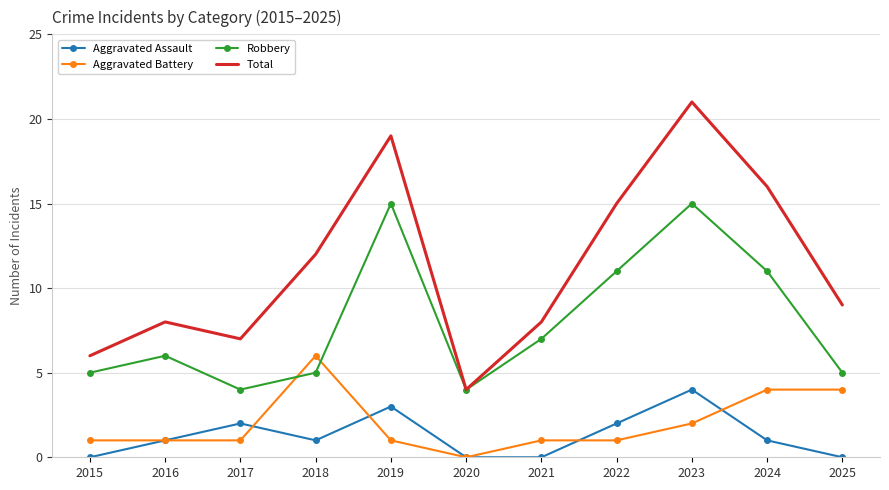

At 2024, list the series in order from largest to smallest.

Total, Robbery, Aggravated Battery, Aggravated Assault